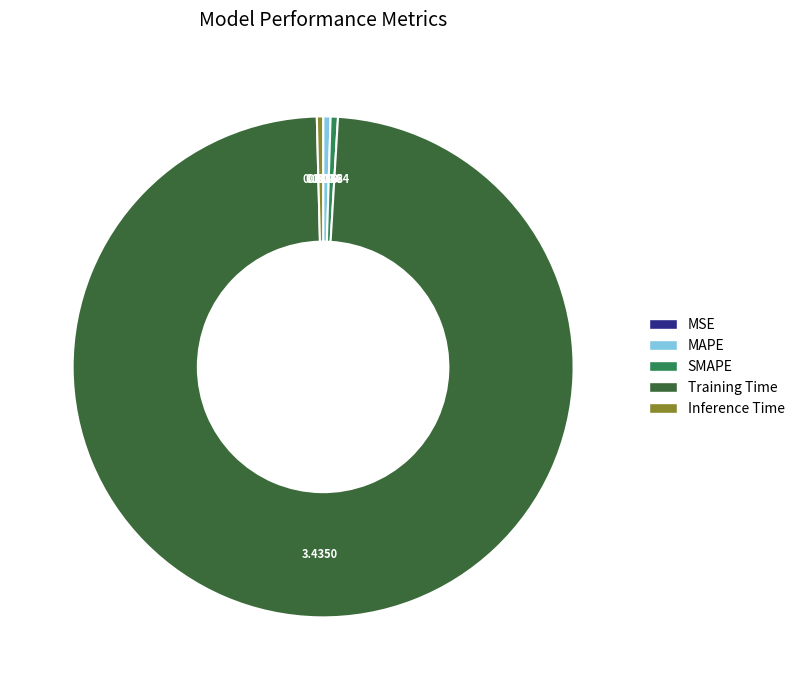

Is it true that Training Time is 99% of the pie?

True